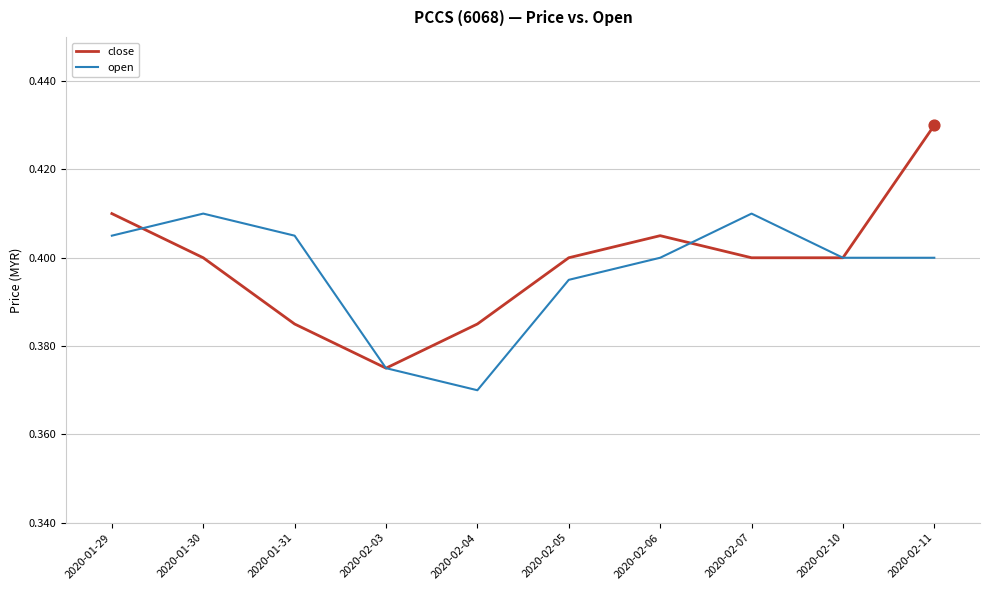

At how many categories does at least one series exceed 0?

10